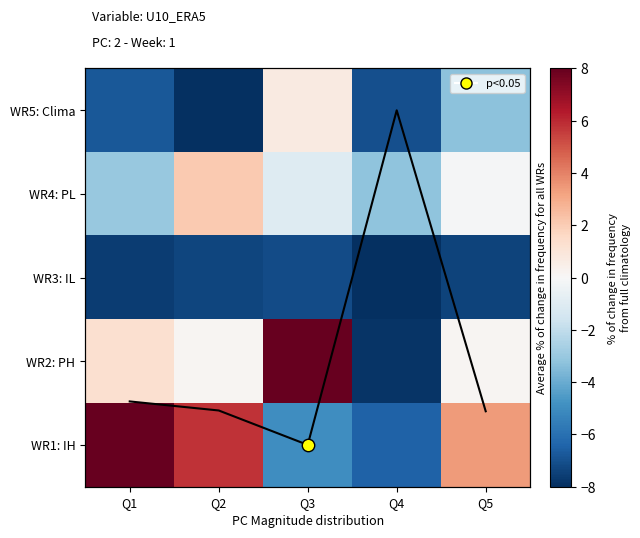

Rank the series by their maximum value, from highest to lowest.

WR2: PH, WR1: IH, WR4: PL, WR5: Clima, WR3: IL